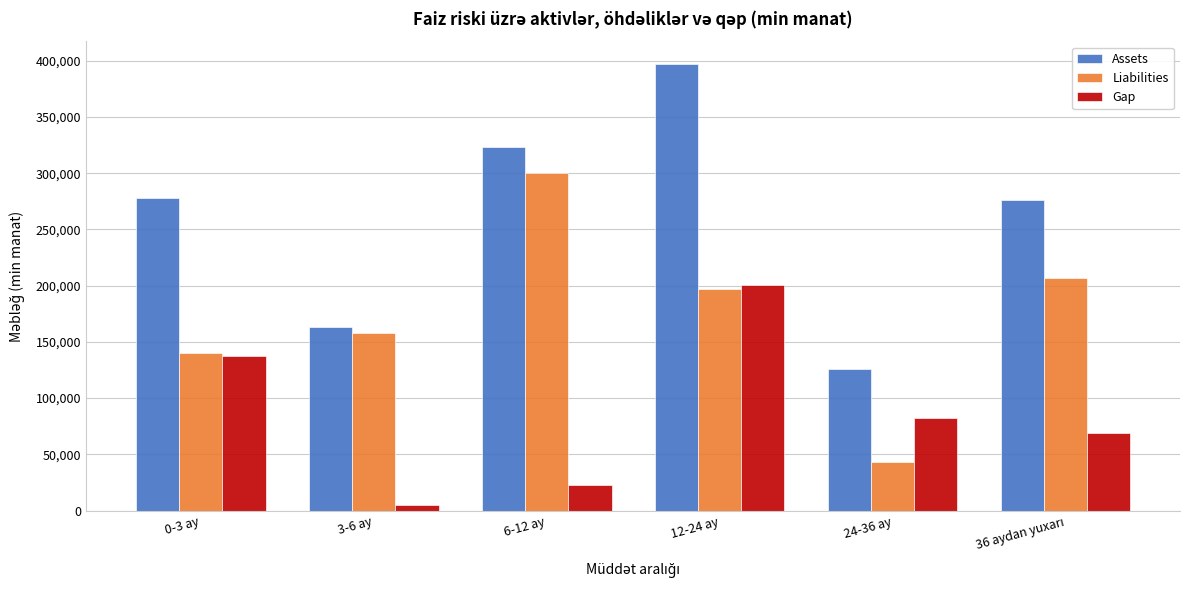

Reading right to left, transcribe all the data shown in this chart.

Assets: 276437.2	125790.9	397186.4	323301.9	162873.5	278149.1
Liabilities: 207053.2	43267.0	196845.7	300325.1	157980.4	140465.1
Gap: 69384.0	82523.9	200340.8	22976.7	4893.2	137684.0